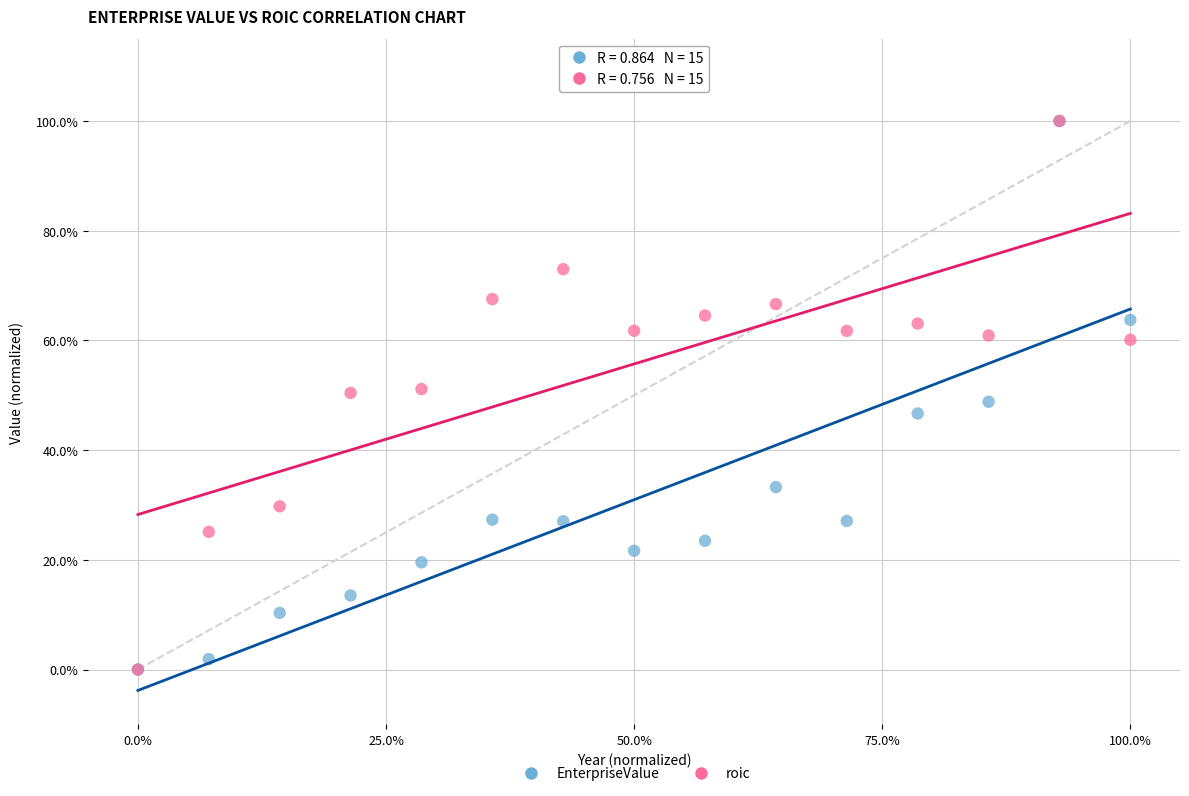

What are all the series names shown in the legend?

EnterpriseValue, roic